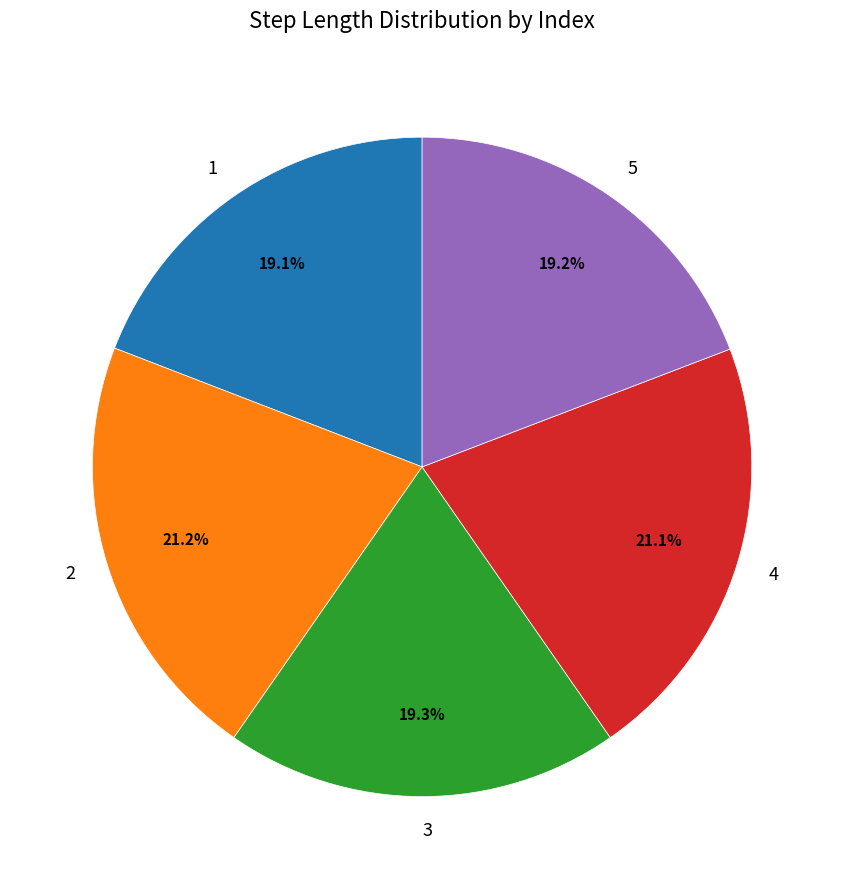

True or false: 3 accounts for 13% of the total.

False